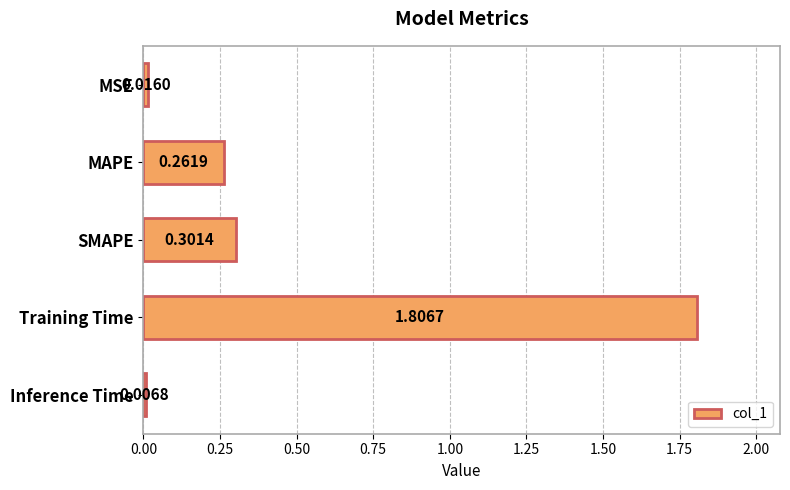

What is the label of the 5th bar from the top?

Inference Time